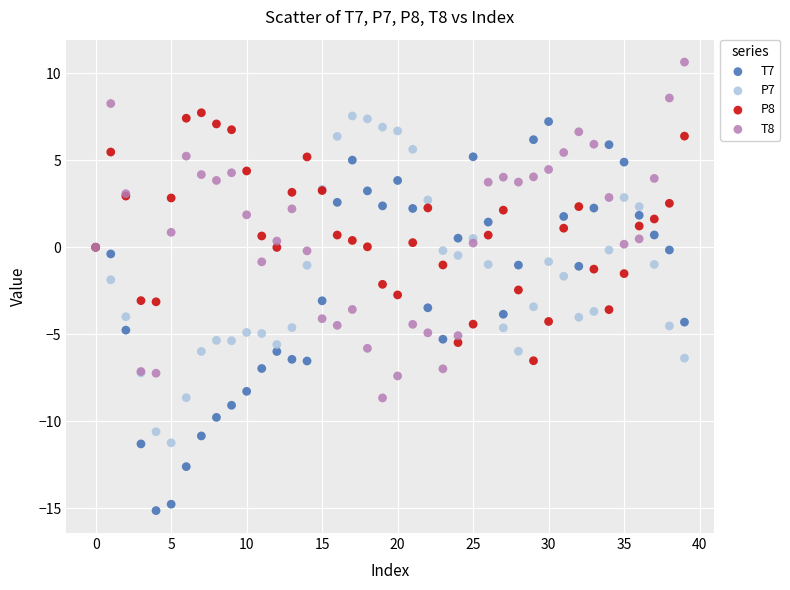

Which series reaches the minimum Y coordinate?

T7